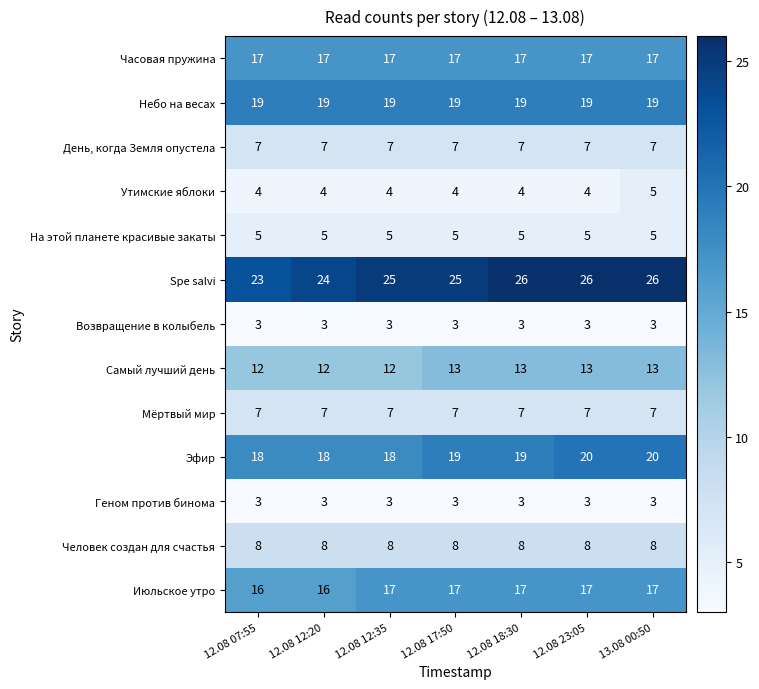

What is the total value across all series at 12.08 12:35?

145